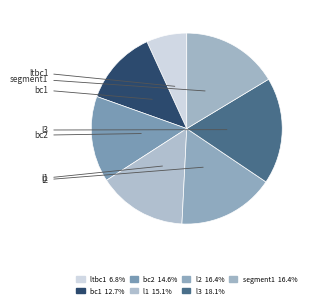

Is it true that bc2 is 15% of the pie?

True